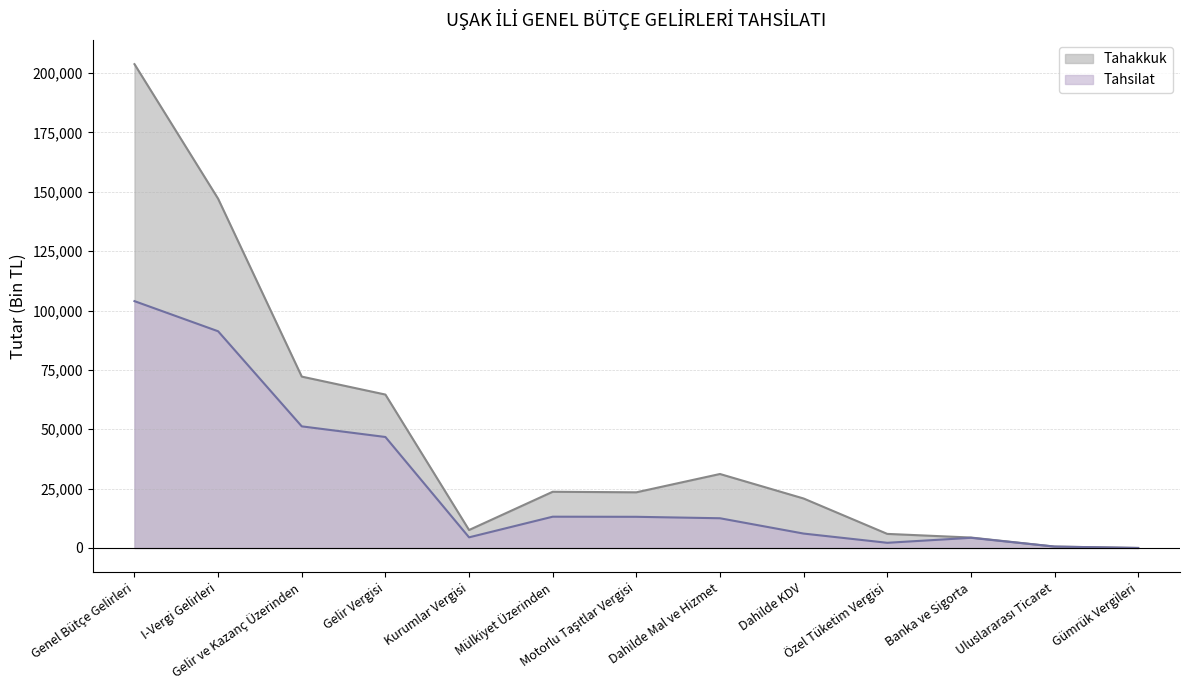

Does the chart display data point markers on the line(s)?

No